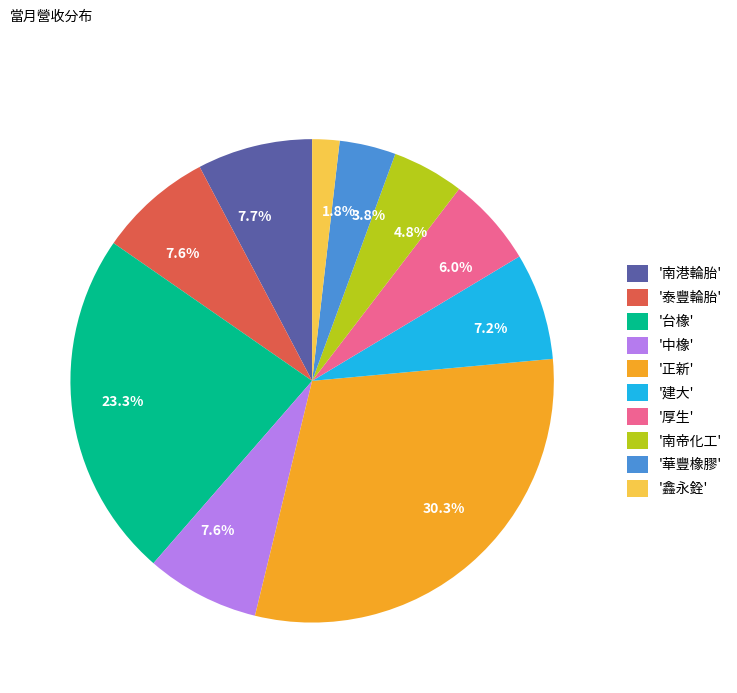

Which category has the smallest portion of the pie?

'鑫永銓'